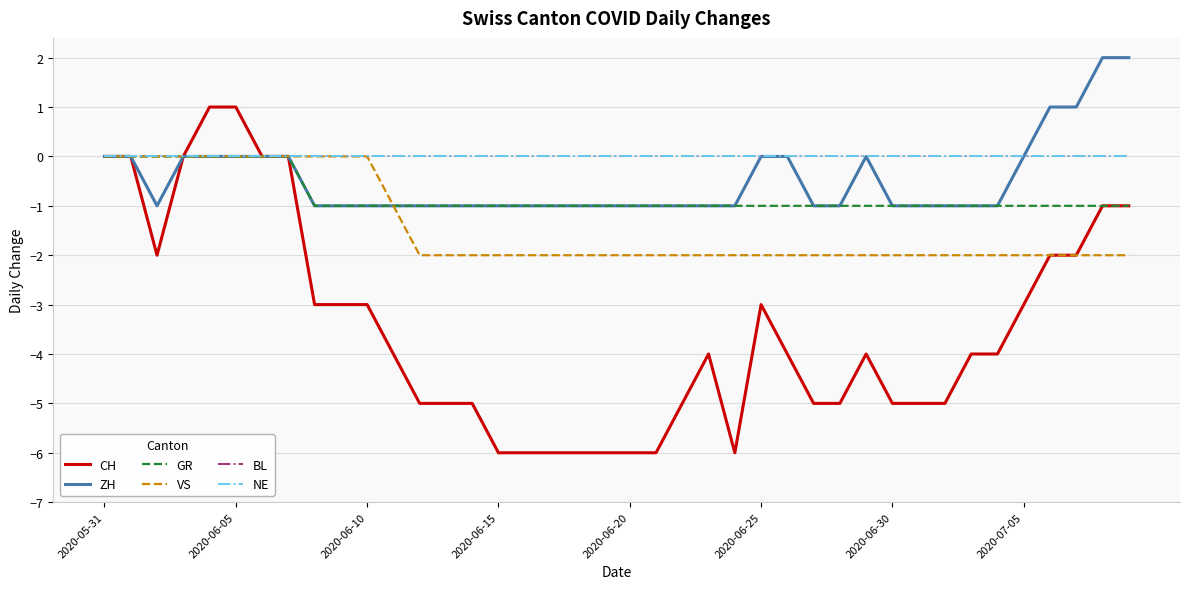

Is this an area chart (filled region under the line)?

No